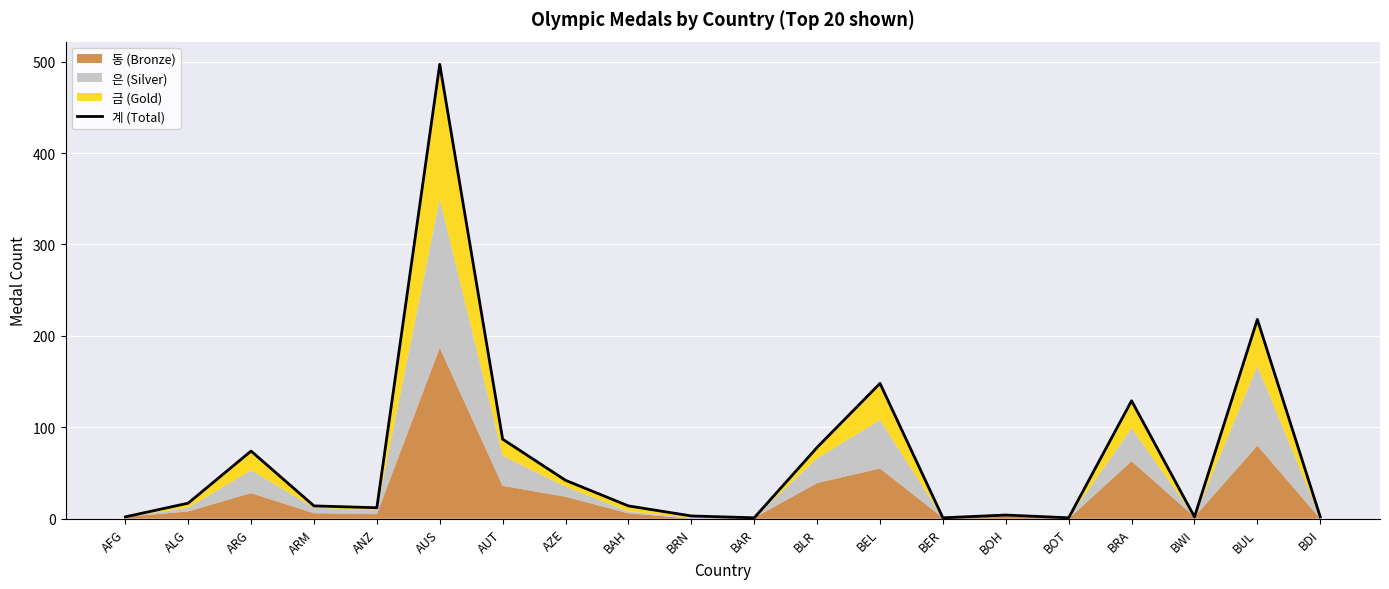

What is the minimum value shown in the chart?

1